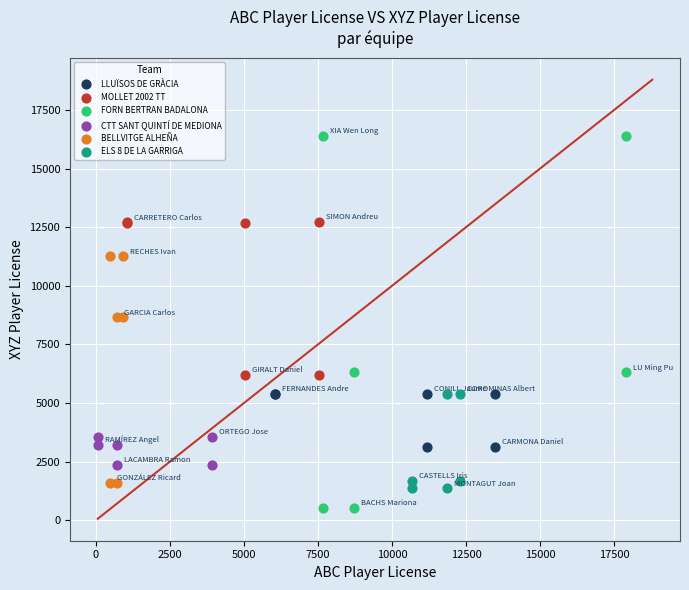

Which series reaches the maximum Y coordinate?

FORN BERTRAN BADALONA